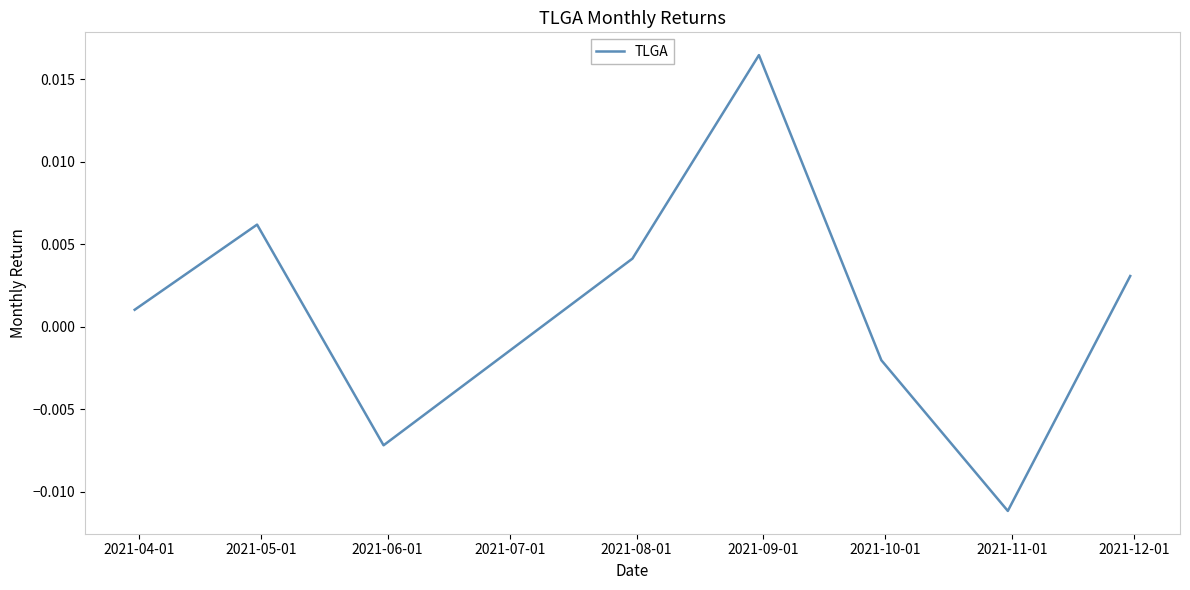

True or false: the data has more than 1 interior local peaks.

True